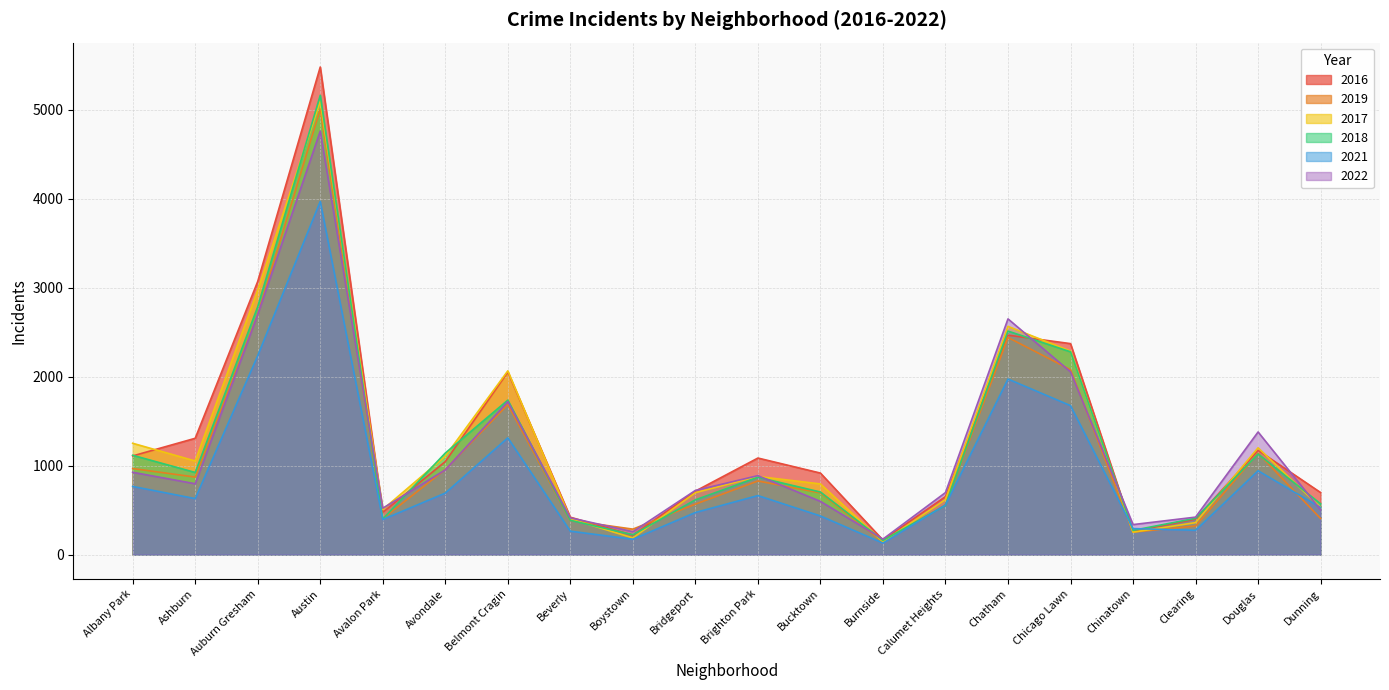

The value of 2018 at Dunning is 166. True or false?

False